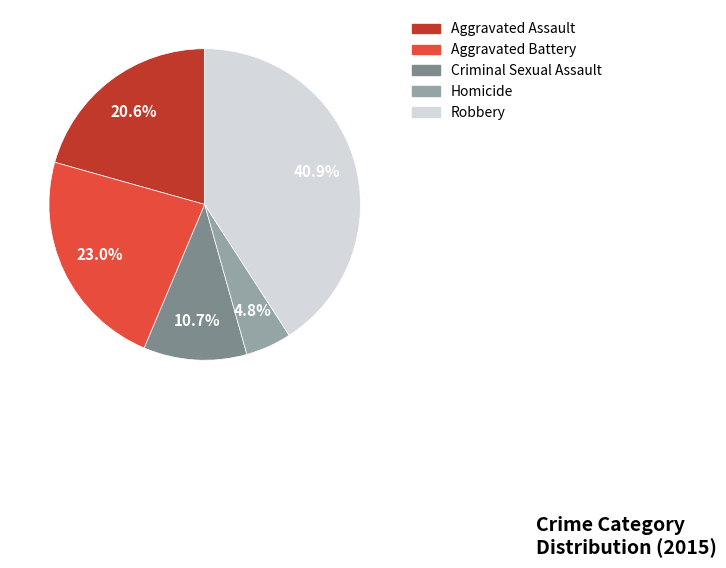

To the nearest percent, what portion does Criminal Sexual Assault represent?

11%